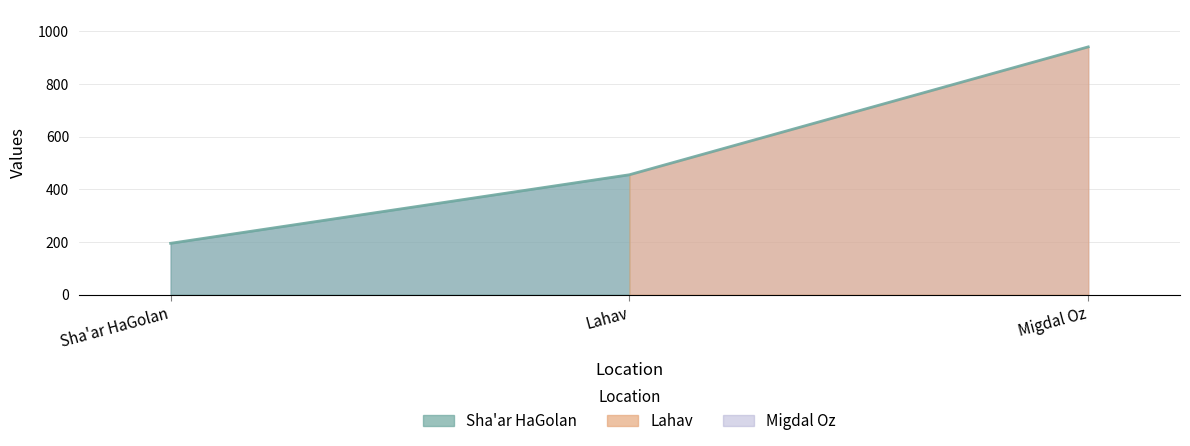

Between Migdal Oz and Sha'ar HaGolan, which is larger?

Migdal Oz